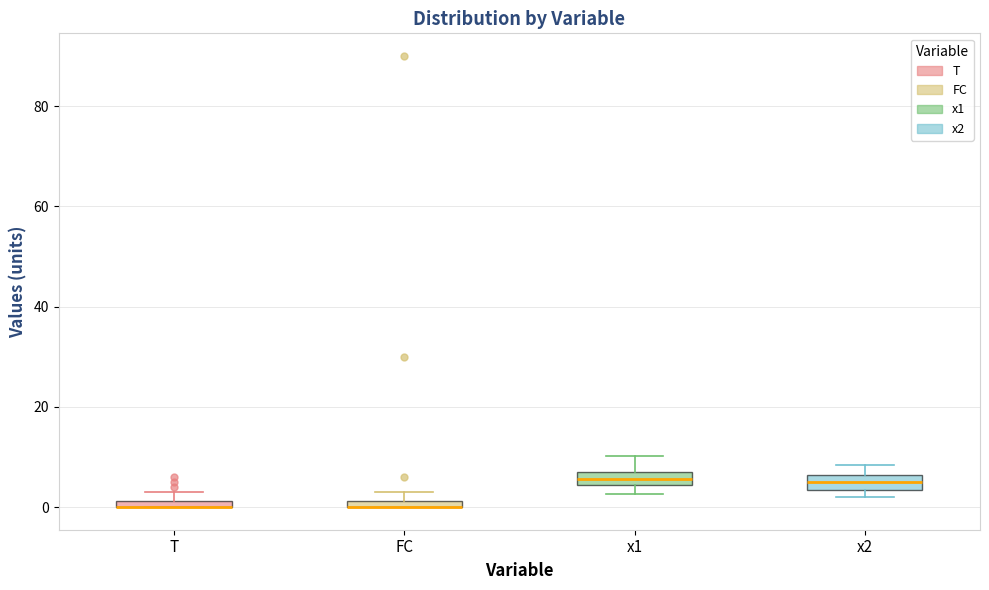

Where is the upper edge of the box for T on the y-axis? The values are not printed on the chart, so give them approximately, as read against the axis.

2